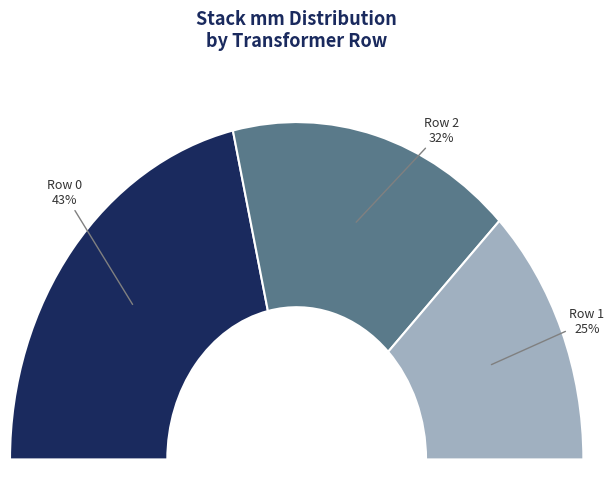

How many segments does this pie chart have?

3